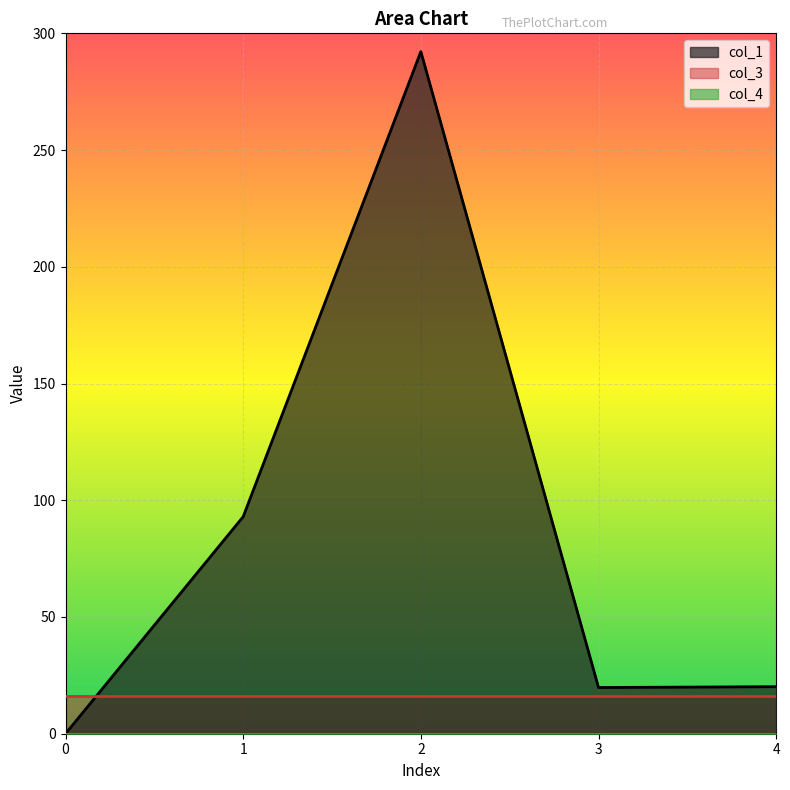

List the labels in order of col_1 value, smallest first.

0, 3, 4, 1, 2